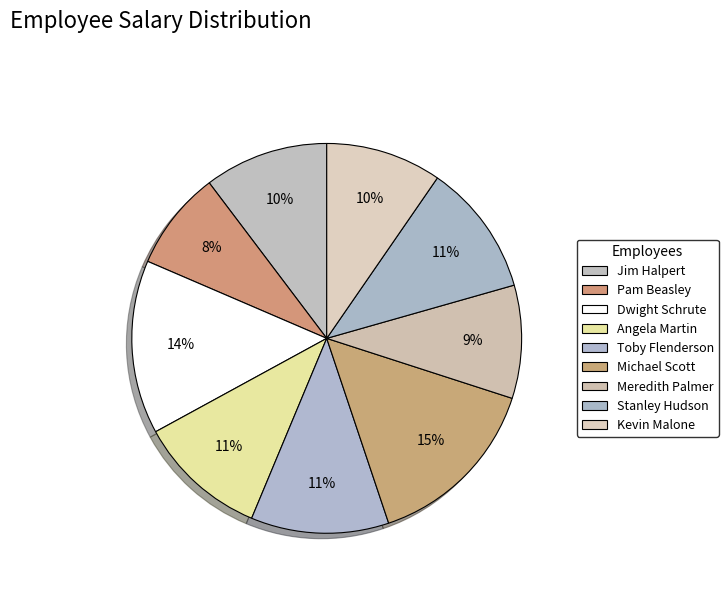

How many slices are in this pie chart?

9